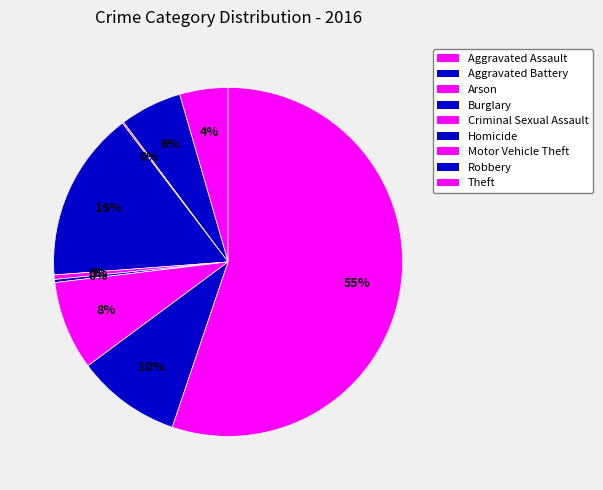

Is the sum of Burglary and Robbery greater than half?

No